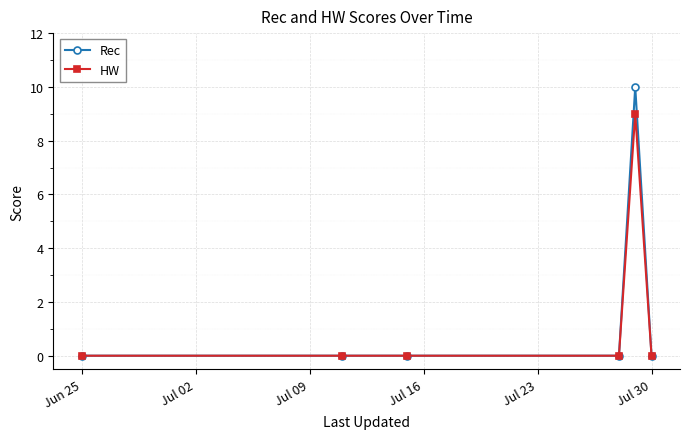

What is the difference between the maximum and minimum values in the HW series?

9